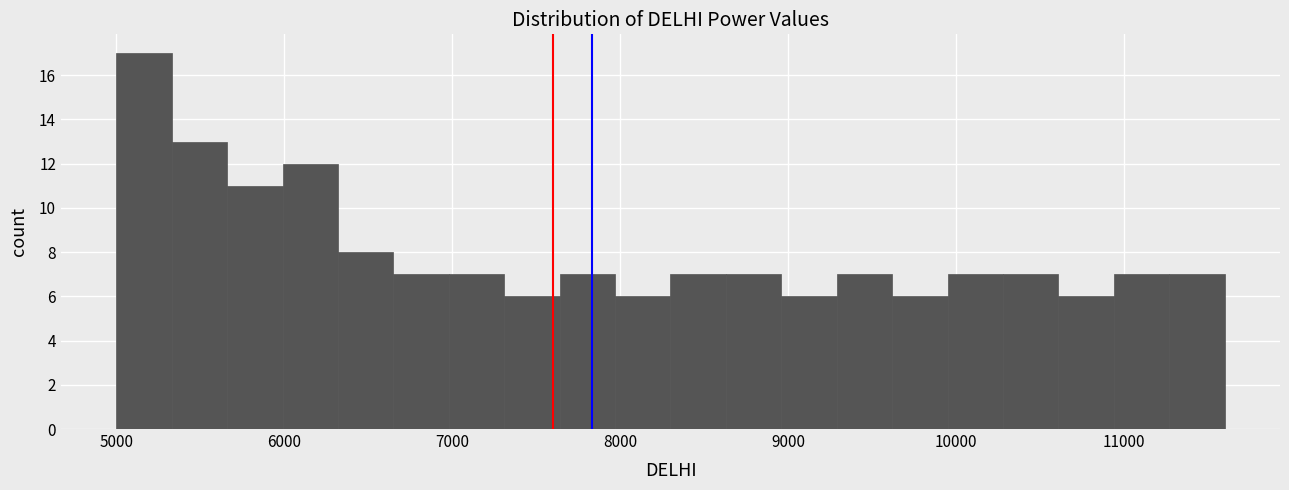

Read against the x-axis, roughly where is the centre of the tallest bar?

5200